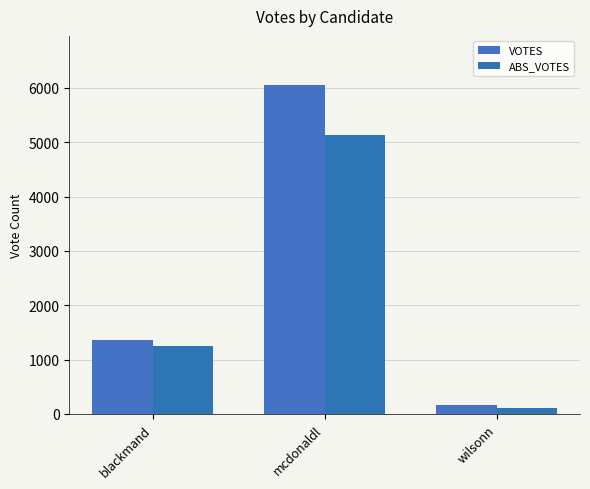

At which category does the chart reach its minimum across all series?

wilsonn